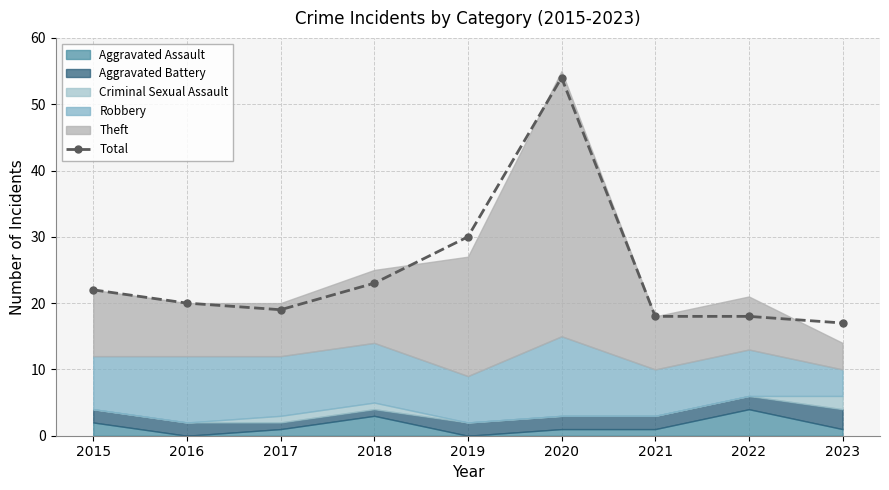

At which category does the data reach its first local peak?

2020